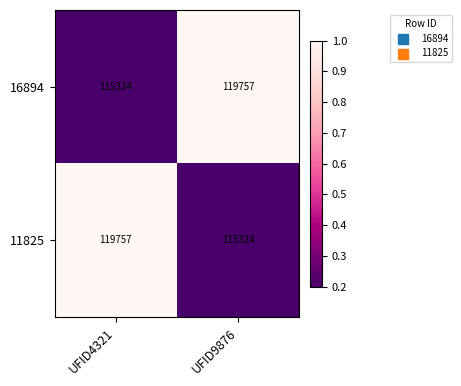

The value of 11825 at UFID4321 is 74497. True or false?

False